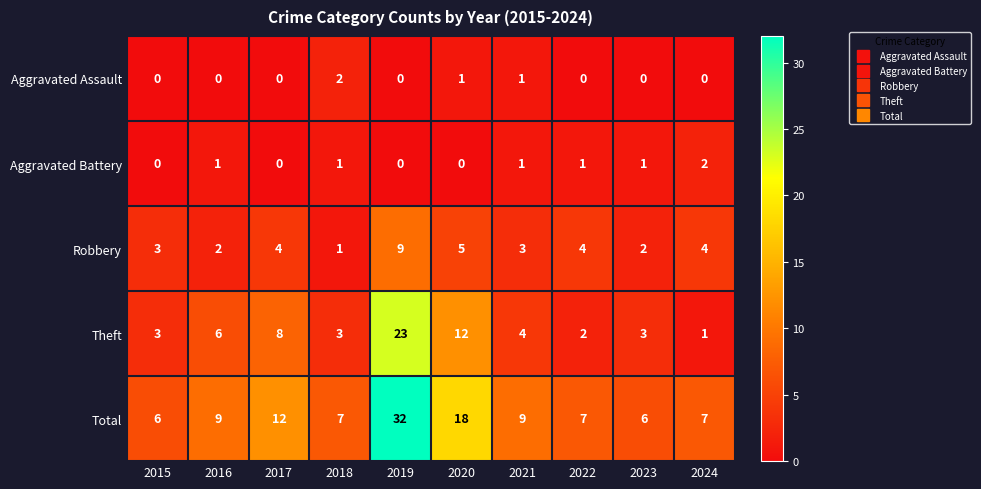

Which category has the highest value in the Theft series?

2019